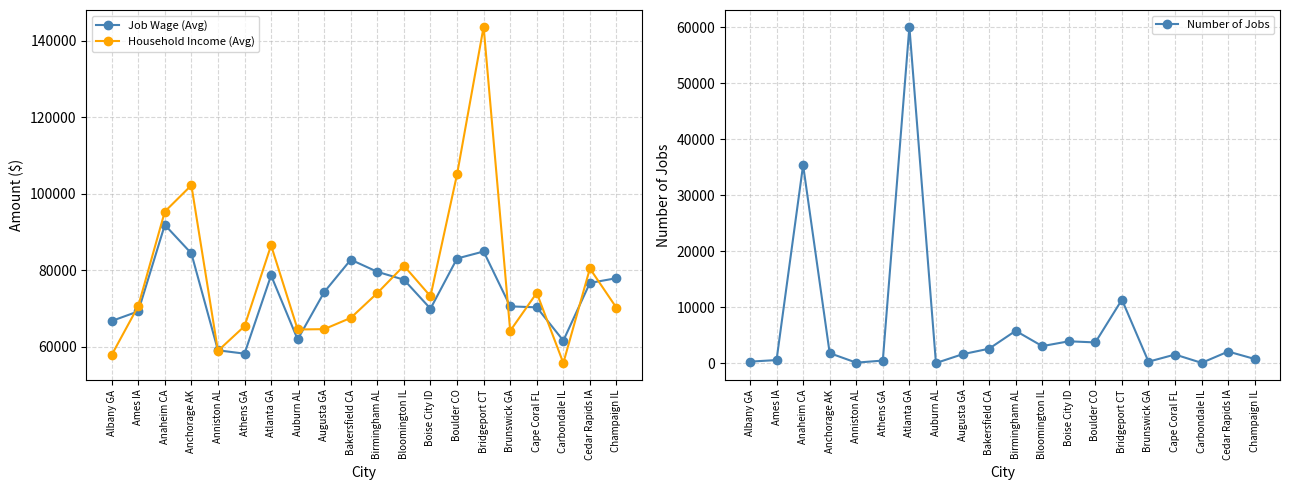

Which has a higher value, Bakersfield CA or Boise City ID?

Bakersfield CA